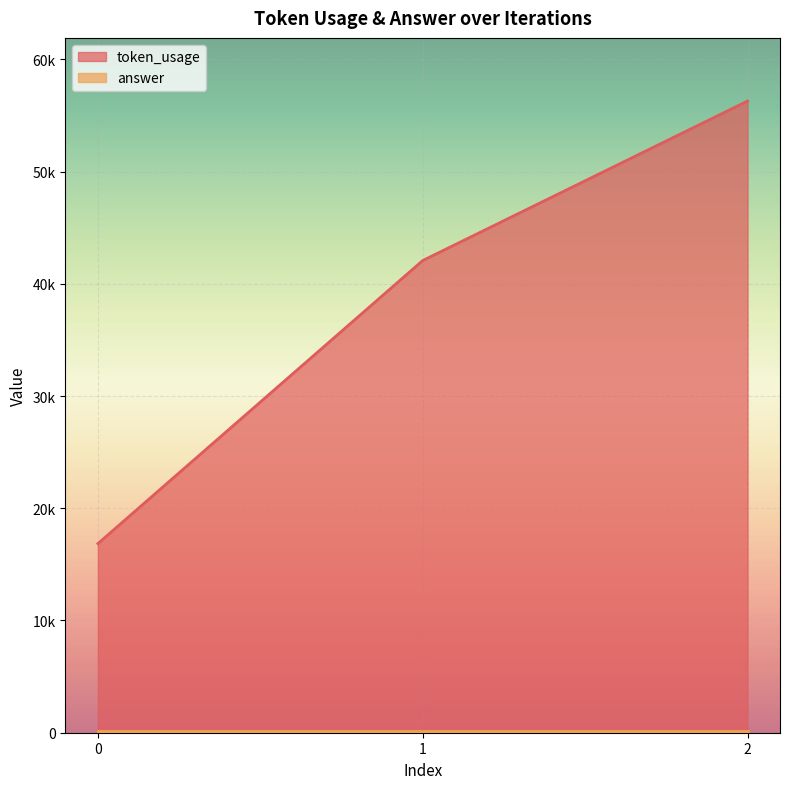

True or false: the data shows 25569 at 1.

False